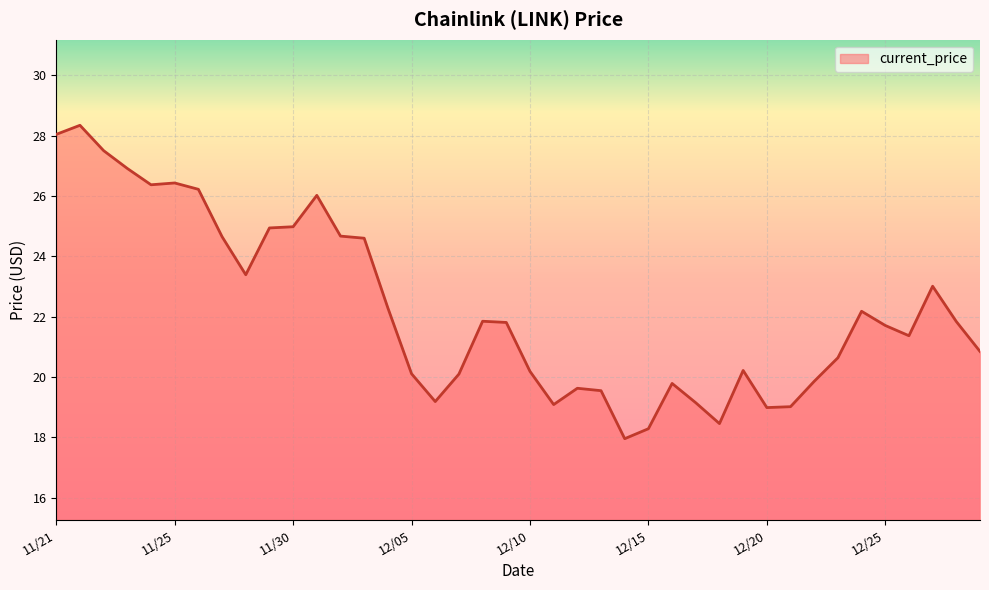

What is the greatest value displayed?

28.3